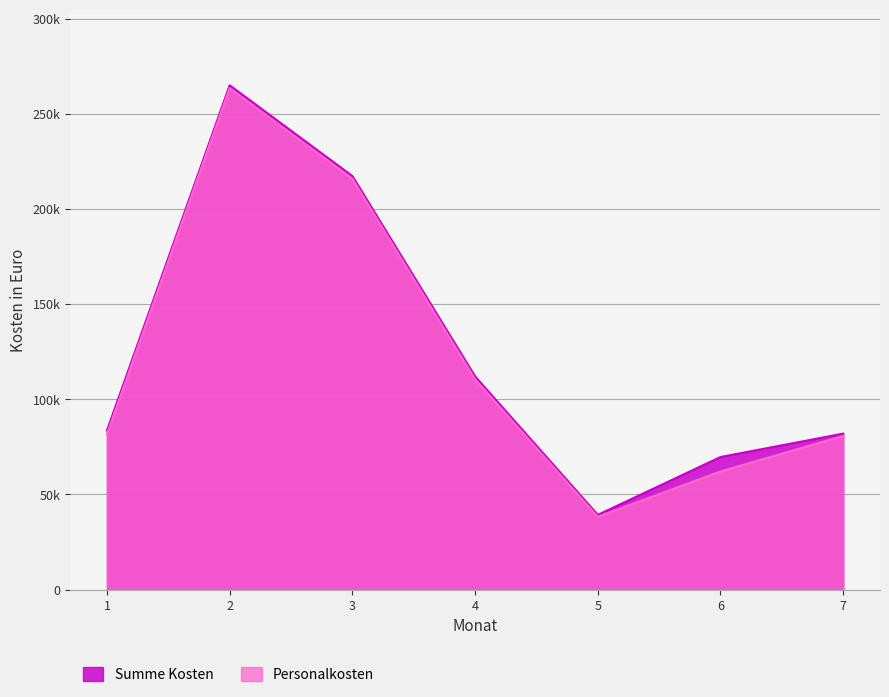

List the series in order of their peak value, highest first.

Summe Kosten, Personalkosten